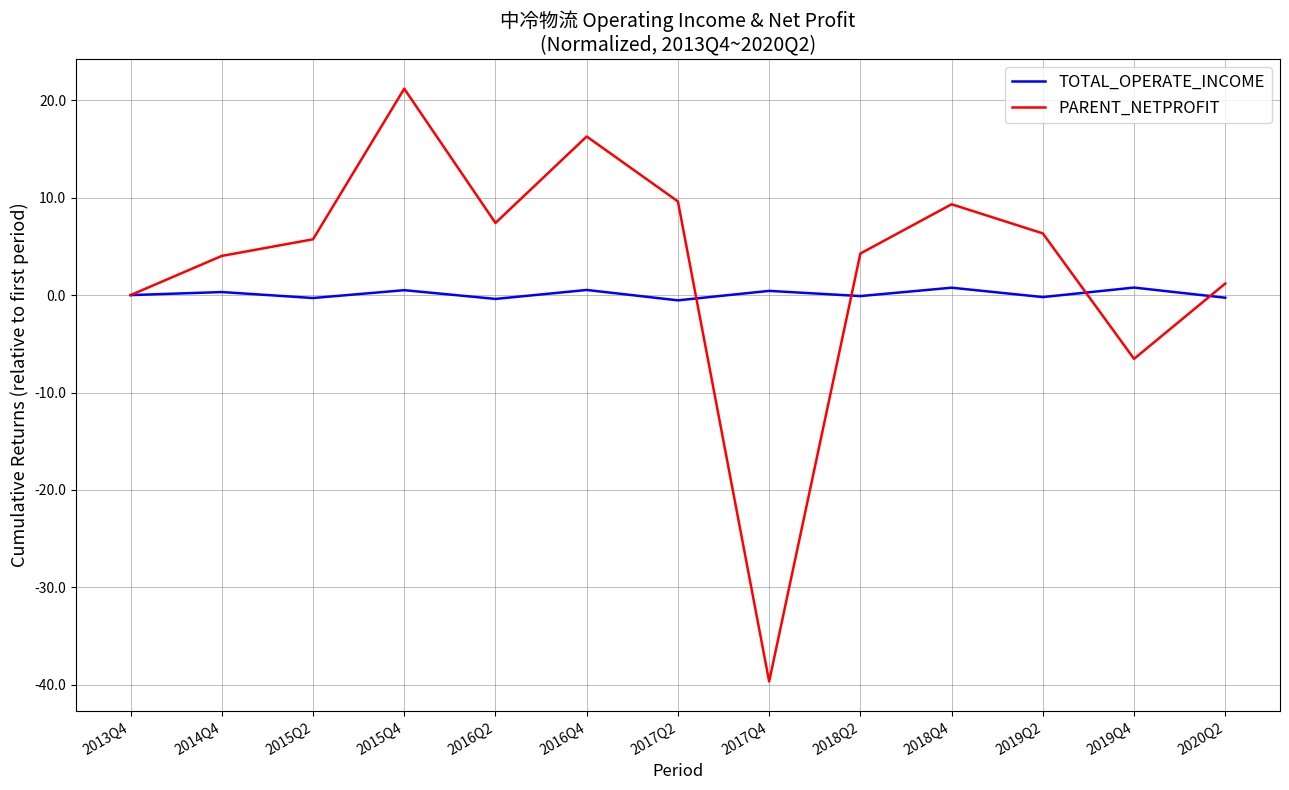

List the series in order of their peak value, highest first.

PARENT_NETPROFIT, TOTAL_OPERATE_INCOME